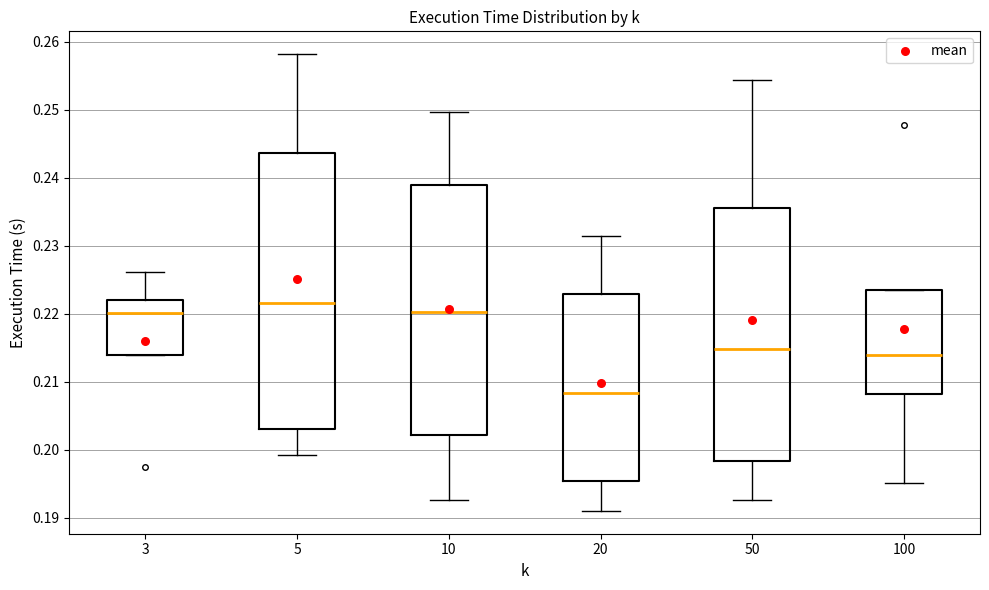

Which box has the lowest median line?

20